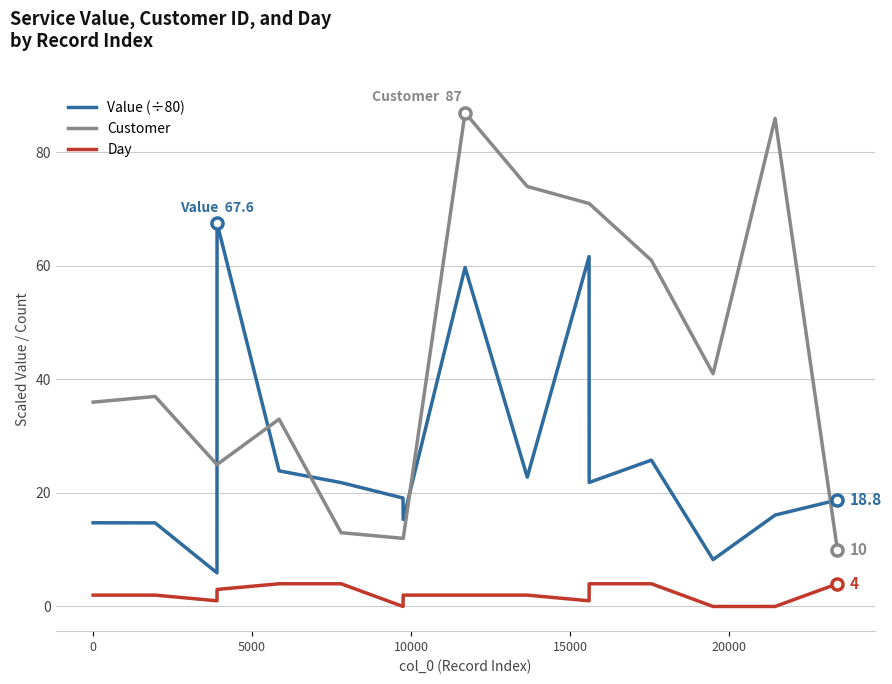

Which series has the largest total across all categories?

Customer